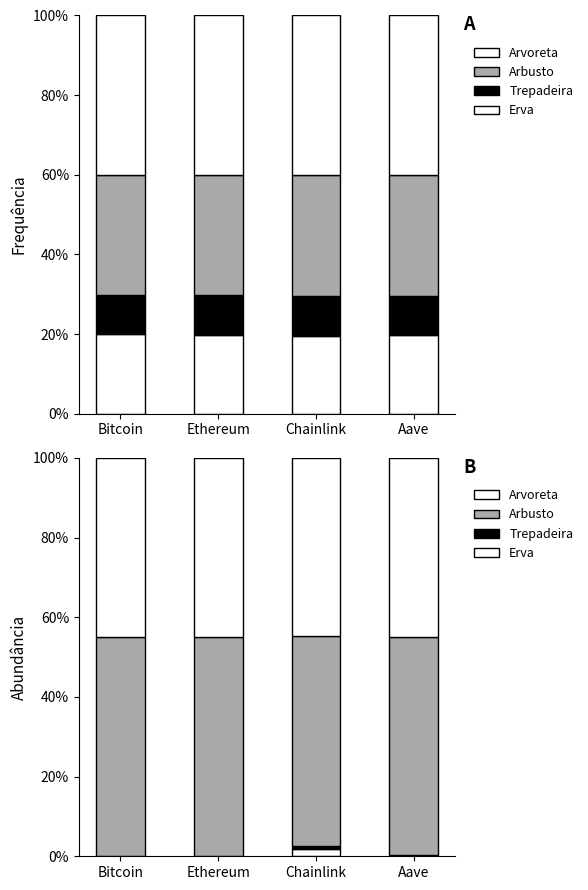

List the series in order of their peak value, highest first.

Arbusto, Arvoreta, Erva, Trepadeira